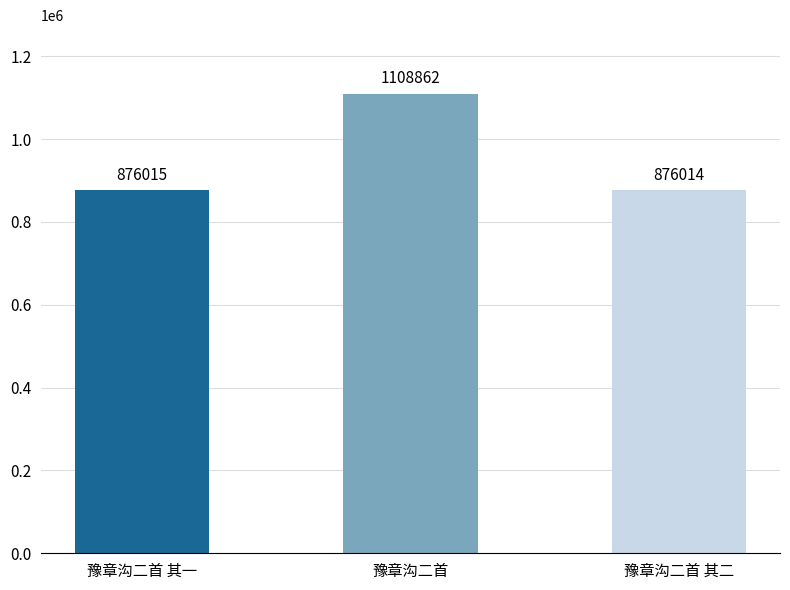

What is the approximate value at 豫章沟二首 其一, to the nearest 10?

876020